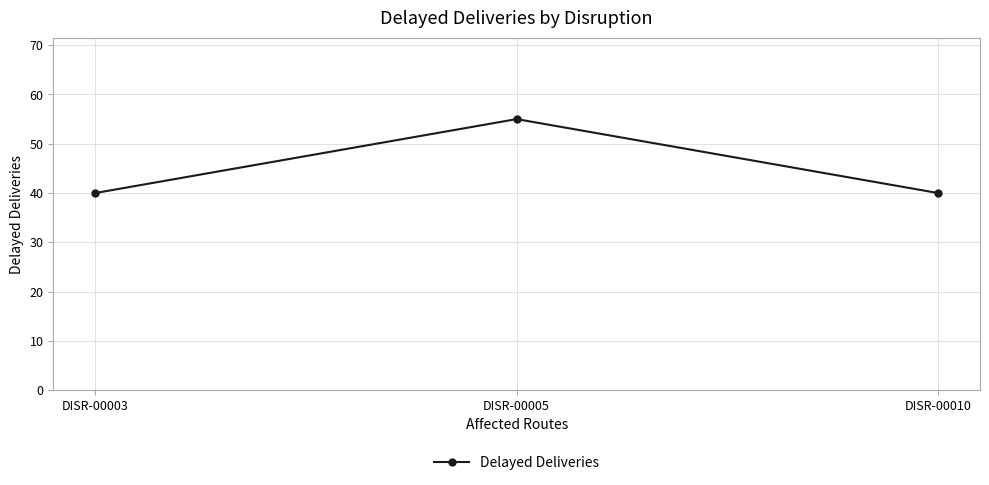

What is the difference between the values at DISR-00005 and DISR-00003?

15